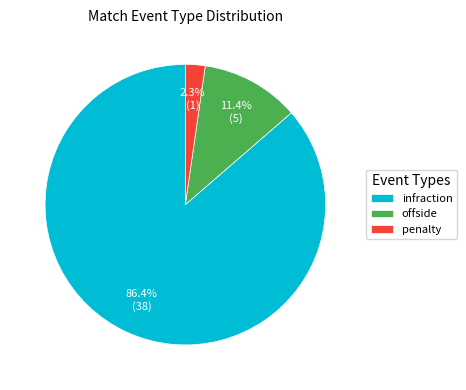

Rank the categories by value from highest to lowest.

infraction, offside, penalty